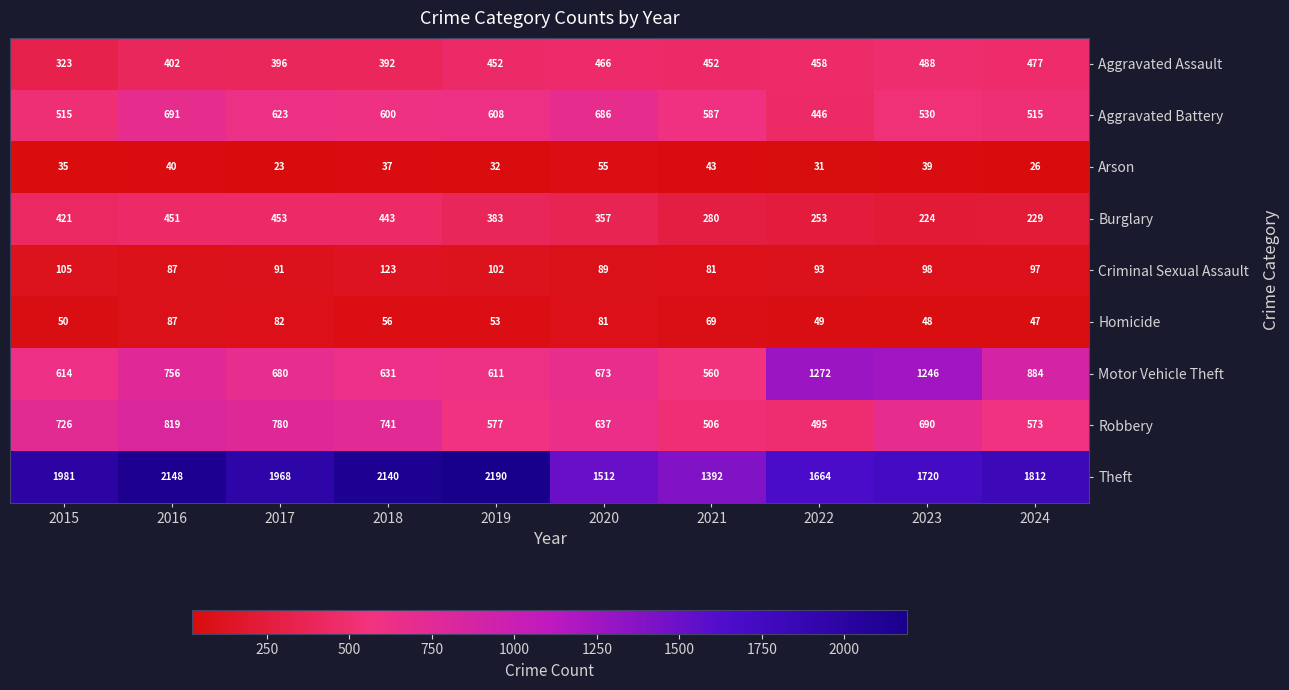

True or false: Motor Vehicle Theft has a value of 367 at 2021.

False